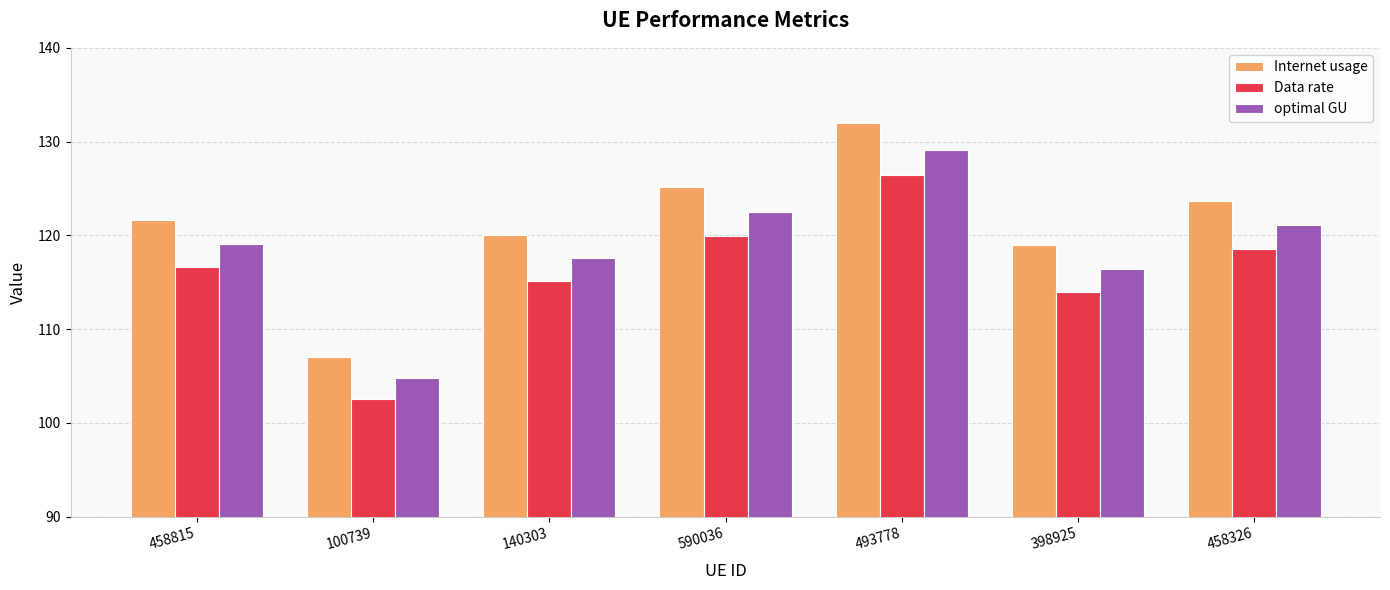

List the labels in order of optimal GU value, smallest first.

100739, 398925, 140303, 458815, 458326, 590036, 493778